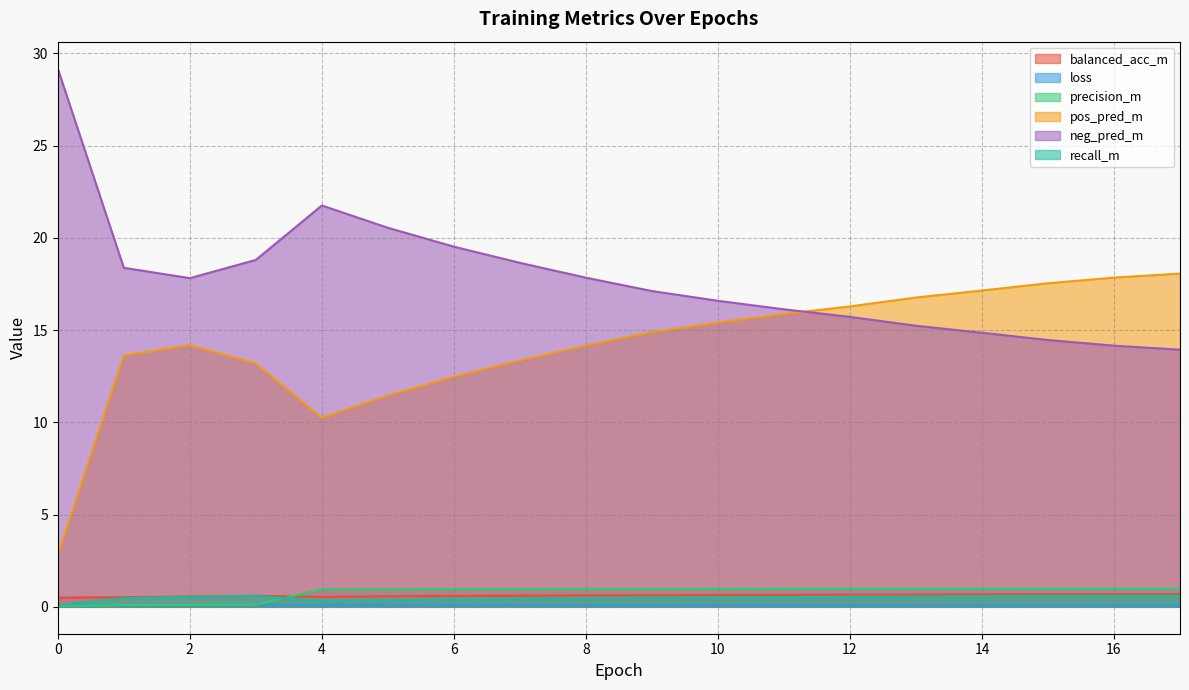

What is the approximate value of loss at 1?

0.1